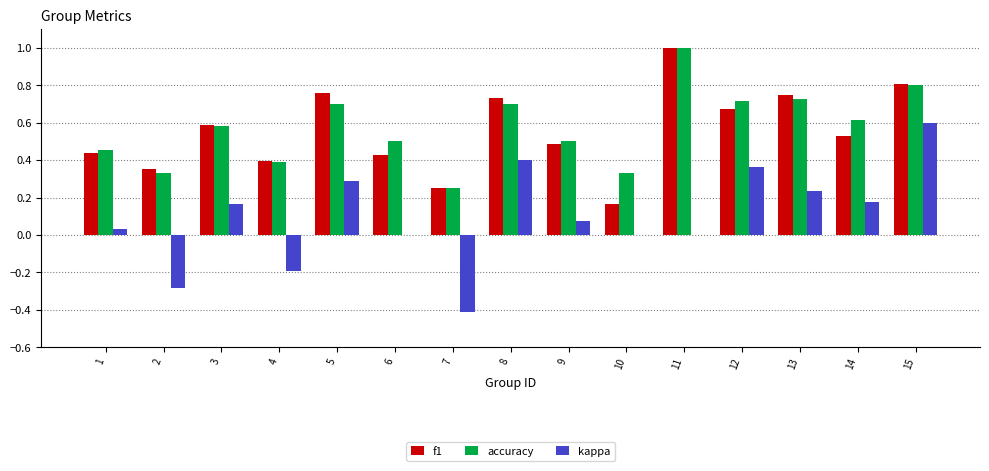

What is the sum of all accuracy values?

8.6